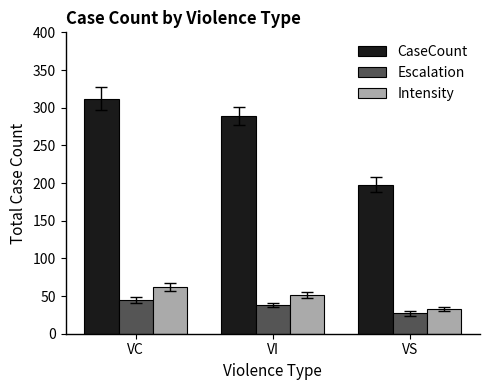

Reading left to right, what are all the values shown in this chart?

CaseCount: VC=312	VI=289	VS=198
Escalation: VC=45	VI=38	VS=27
Intensity: VC=62	VI=51	VS=33